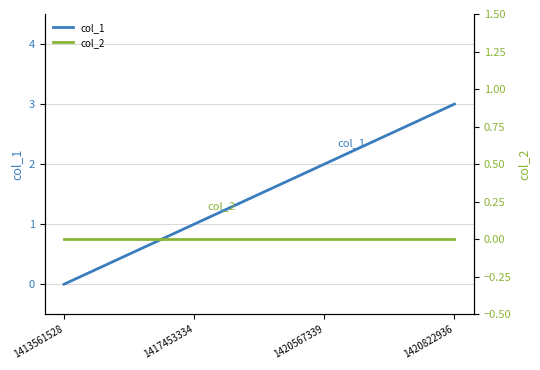

Does the chart have visible grid lines?

Yes